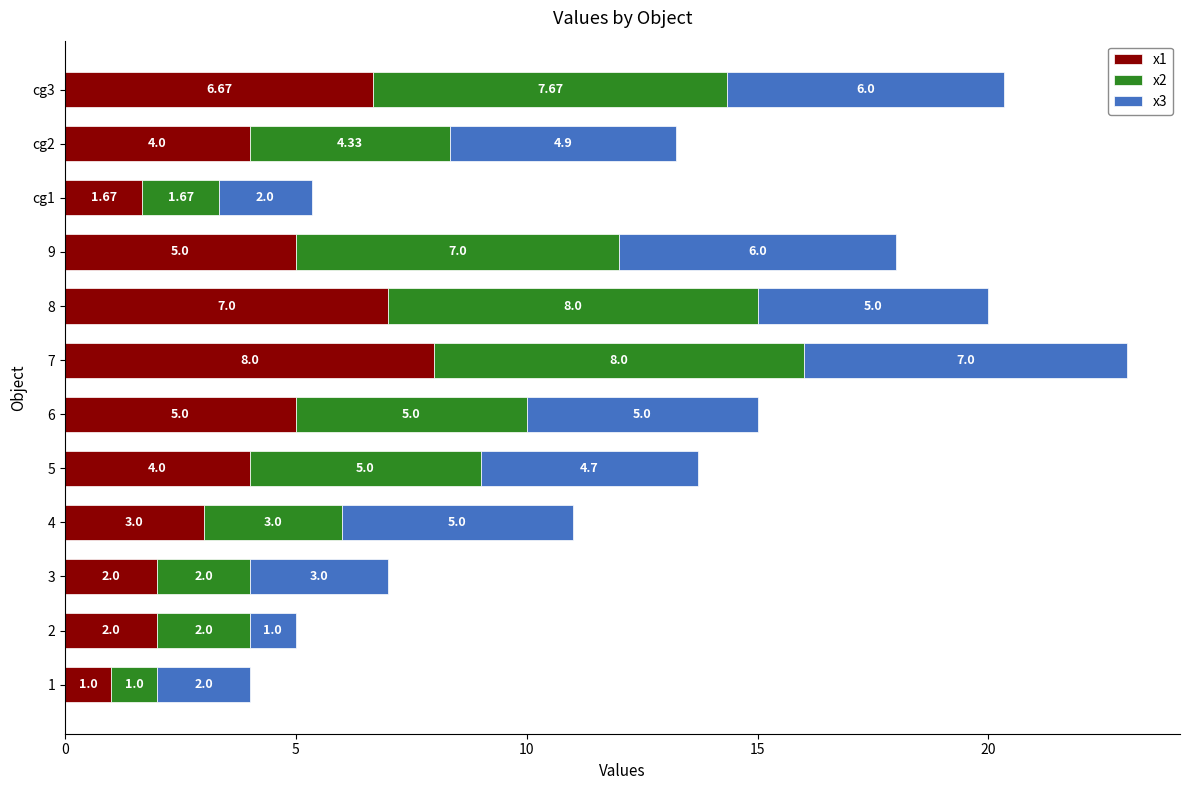

What is the total value across all series at 8?

20.0